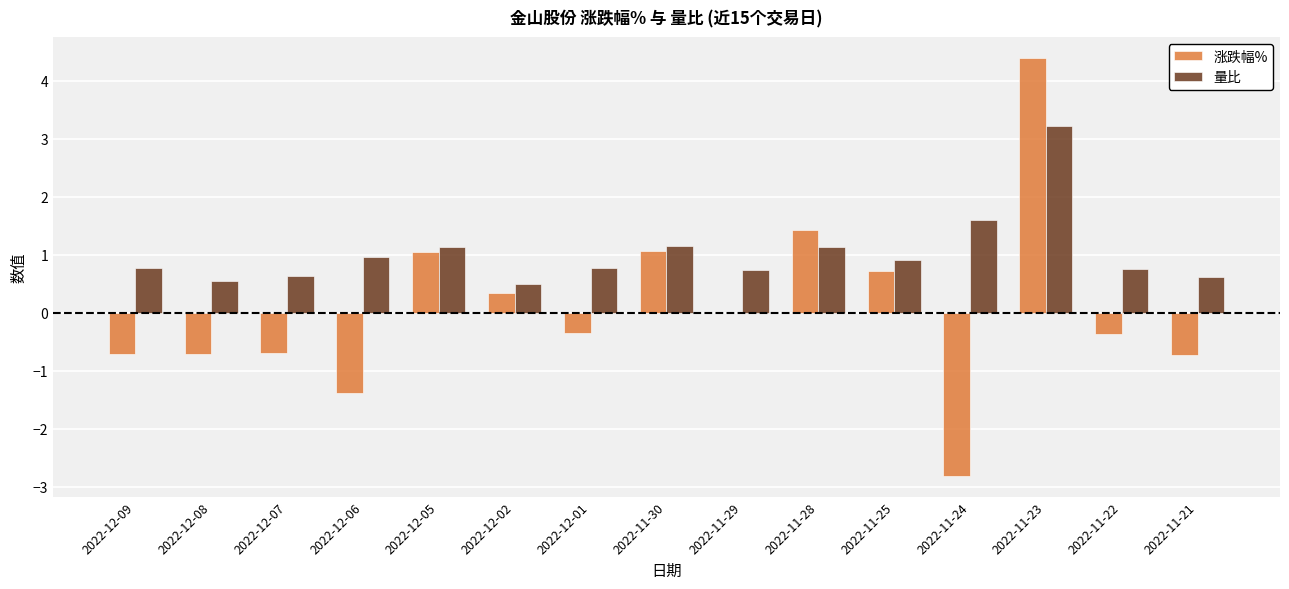

The 涨跌幅% series shows -1.4 at 2022-12-06. True or false?

True